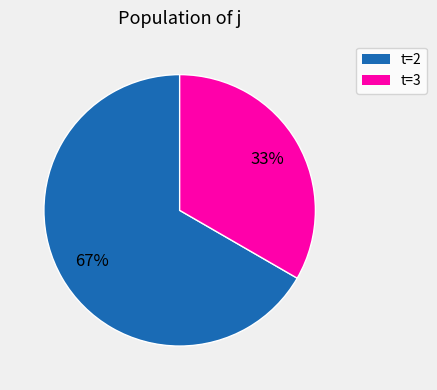

Is there any slice that represents more than half of the pie?

Yes